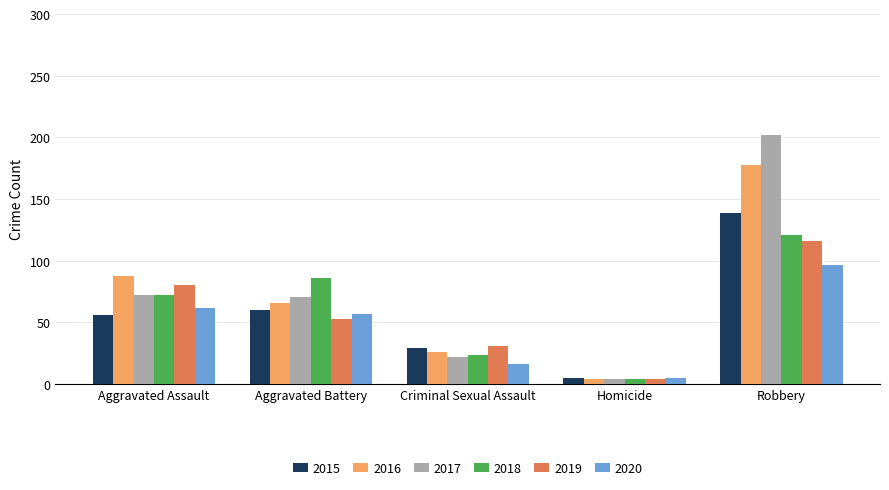

Where does the 2017 series first go above 71?

Aggravated Assault